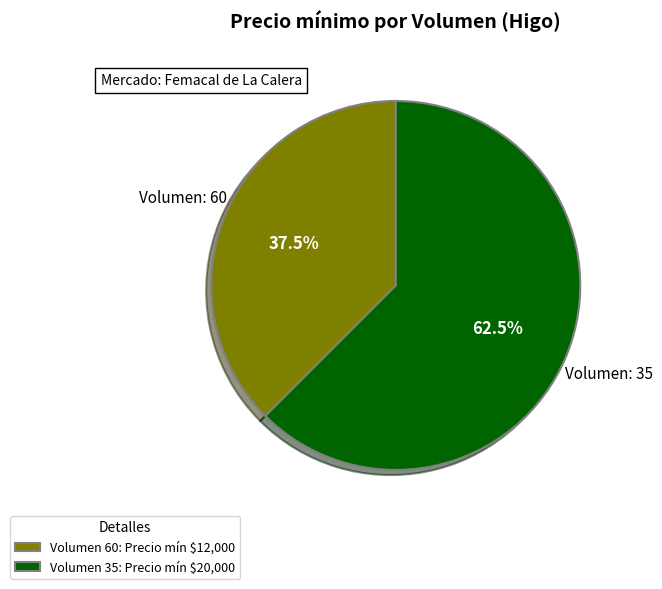

What is the majority slice?

Volumen 35: Precio mín $20,000